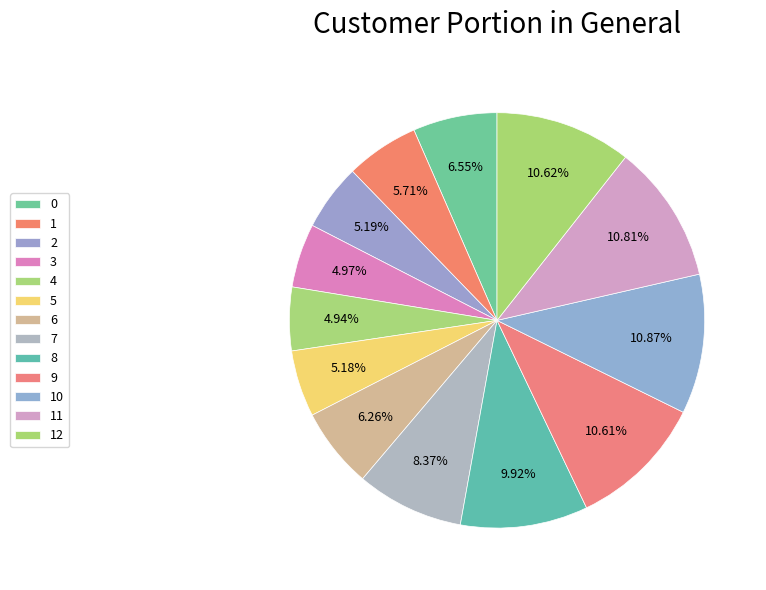

Between 11 and 6, which is larger?

11